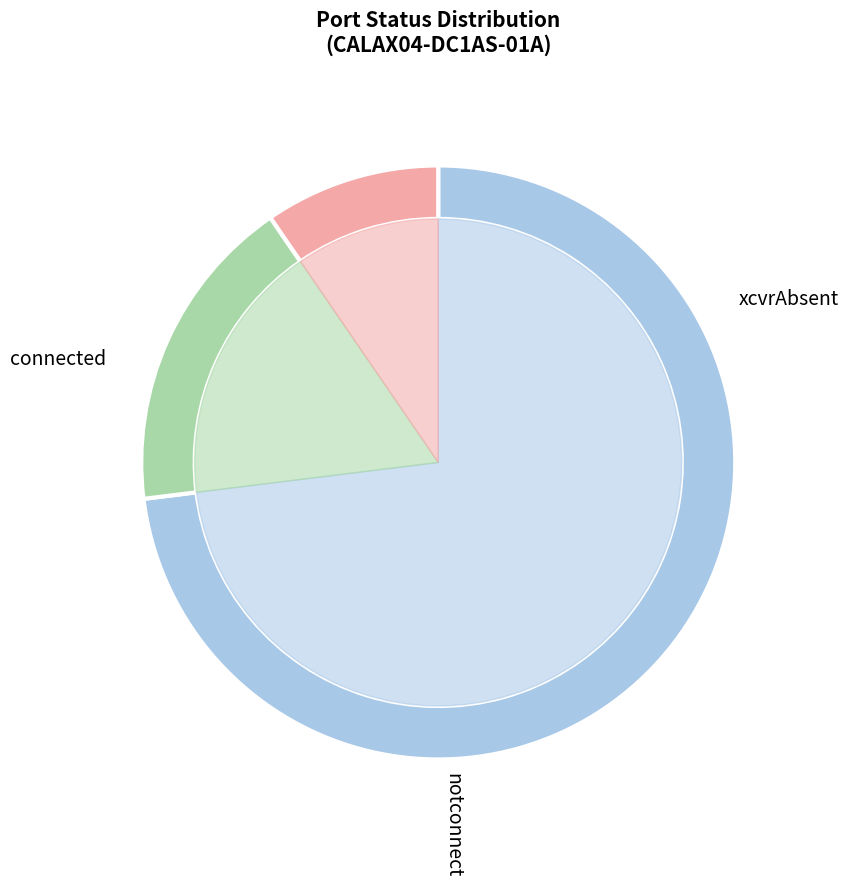

How much of the chart is everything except notconnect?

90.4%